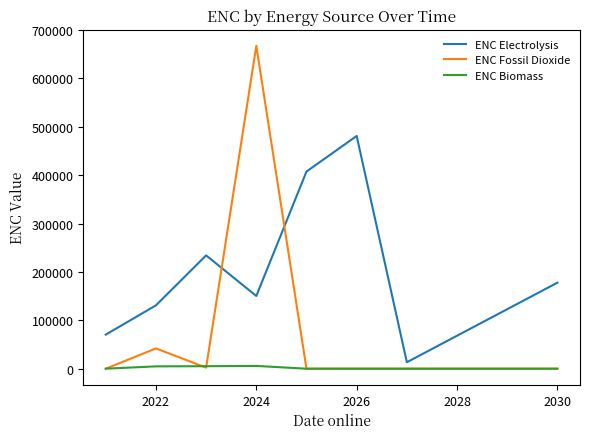

After their last crossing, which series has the higher values: ENC Fossil Dioxide or ENC Electrolysis?

ENC Electrolysis